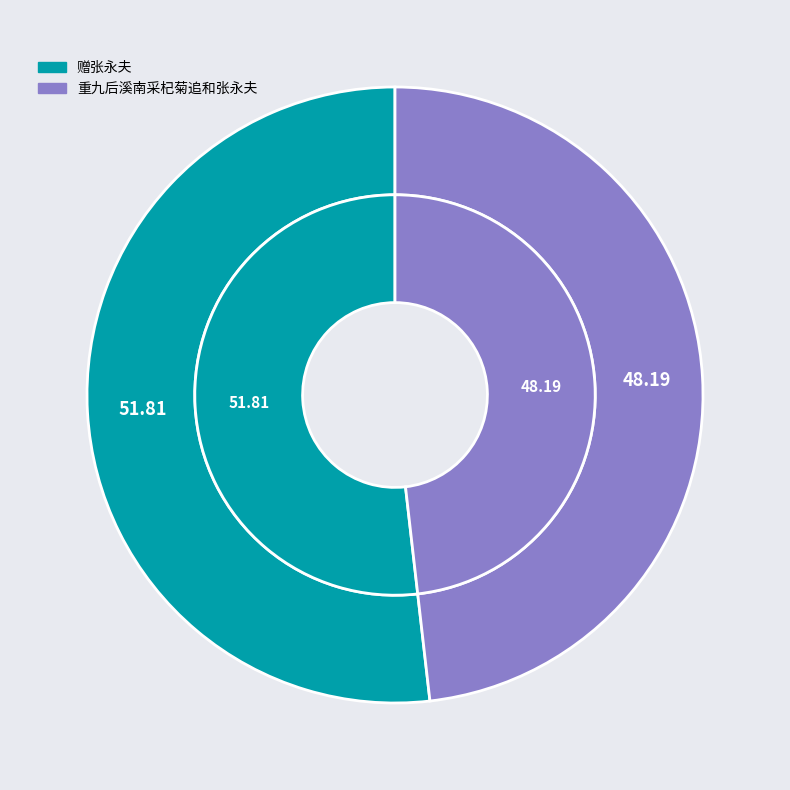

What percentage is NOT represented by 赠张永夫?

48.2%